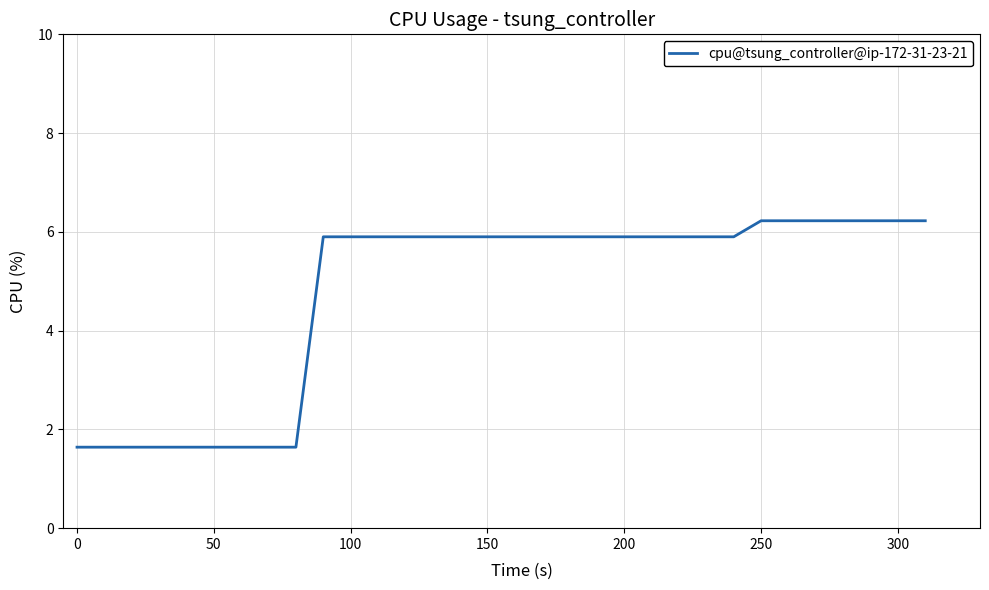

What is the maximum value shown in the chart?

6.2